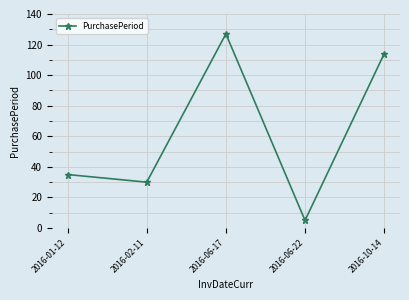

Reading right to left, transcribe all the data shown in this chart.

2016-10-14=114	2016-06-22=5	2016-06-17=127	2016-02-11=30	2016-01-12=35